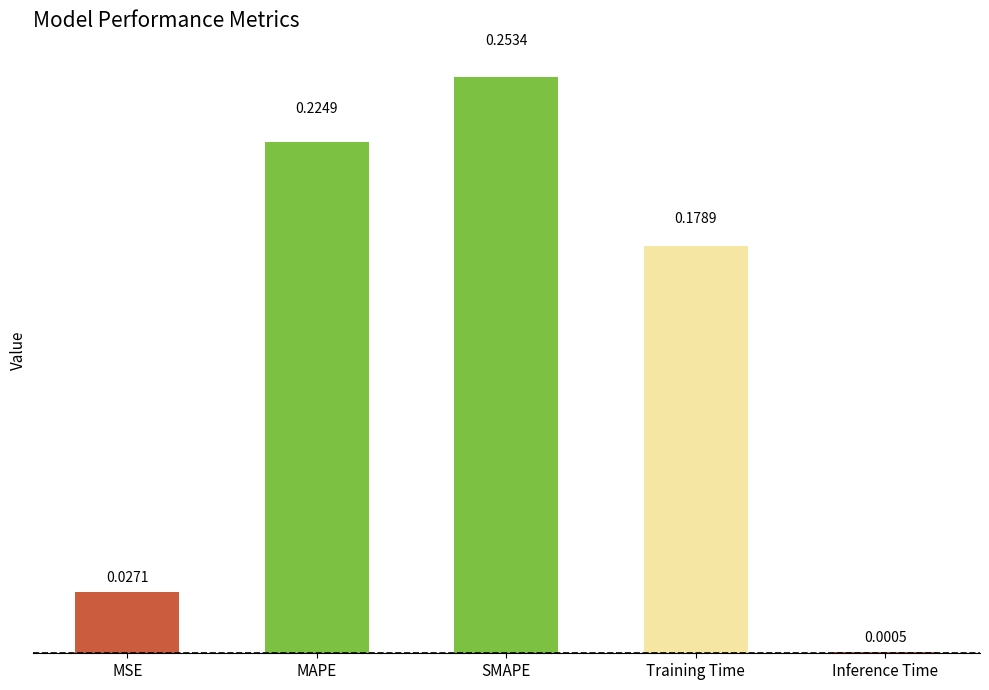

At which label is the value closest to 0?

Inference Time